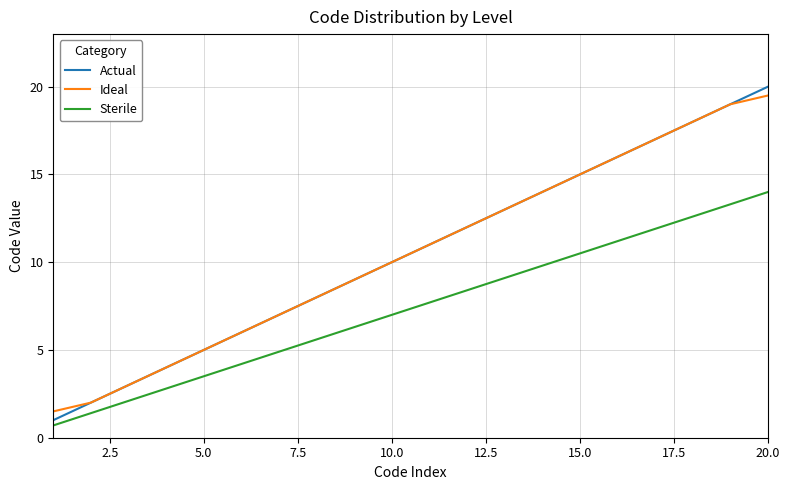

What is the minimum value shown in the chart?

0.7